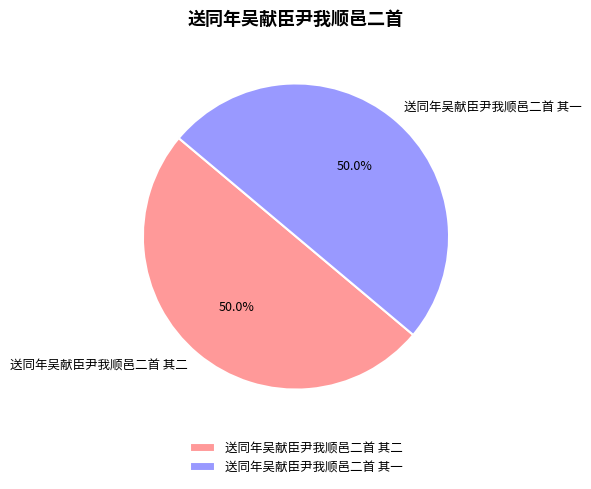

To the nearest percent, what is the average slice percentage?

50%